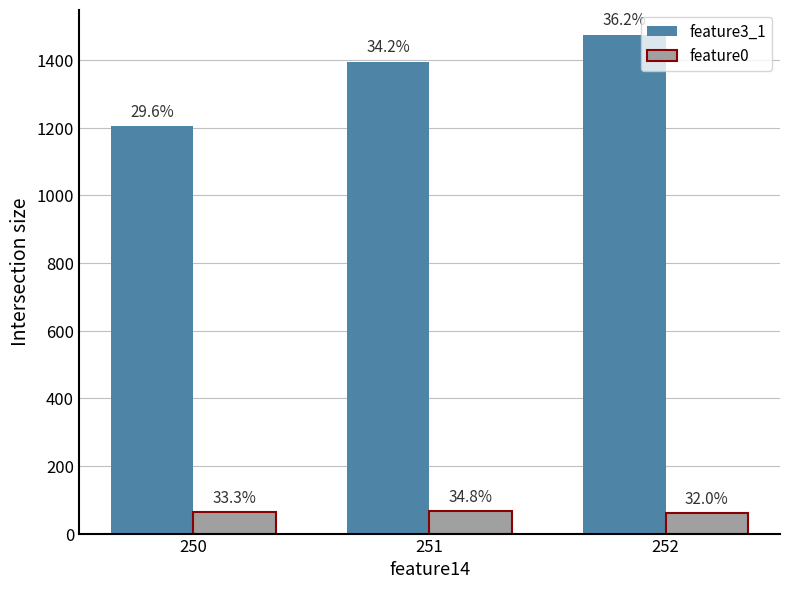

How many groups of bars are there?

3